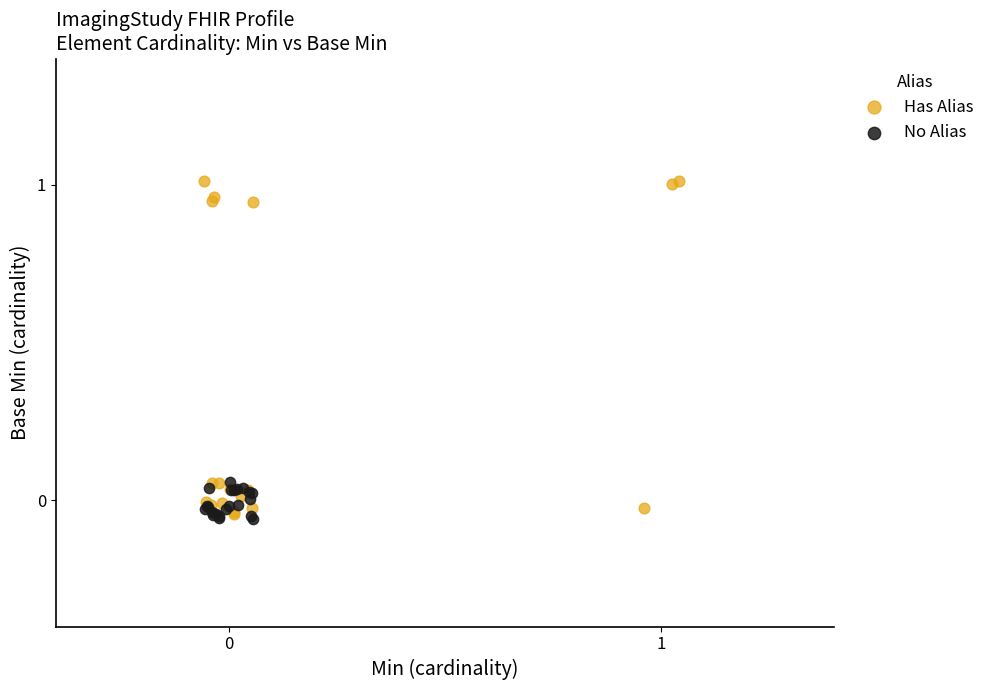

Which series contains the lowest Y value?

No Alias